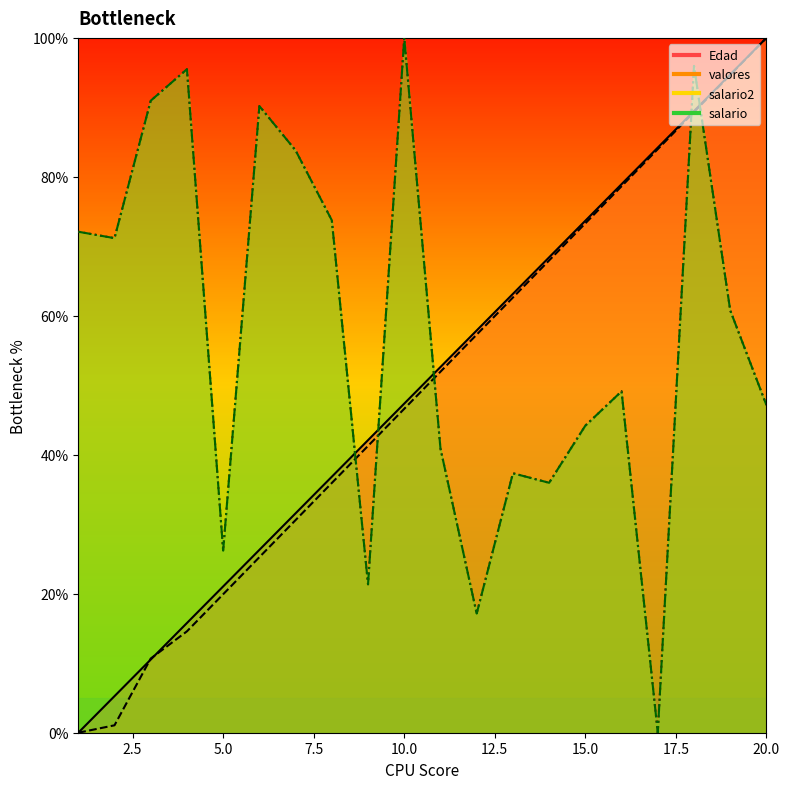

Between 6 and 2, which is larger?

6